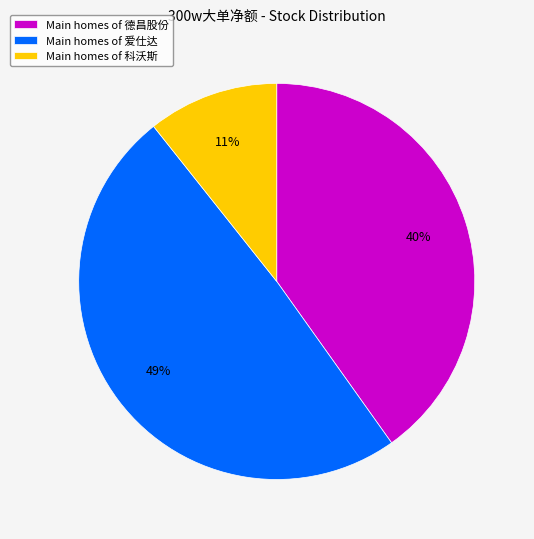

How many slices are in this pie chart?

3